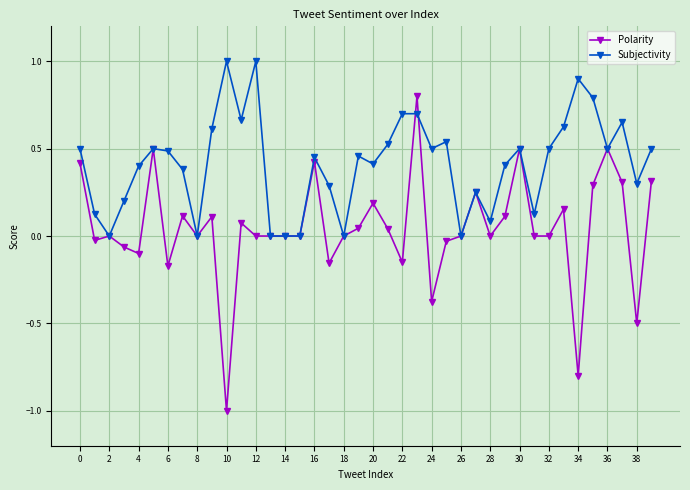

How many categories are shown in the chart?

40